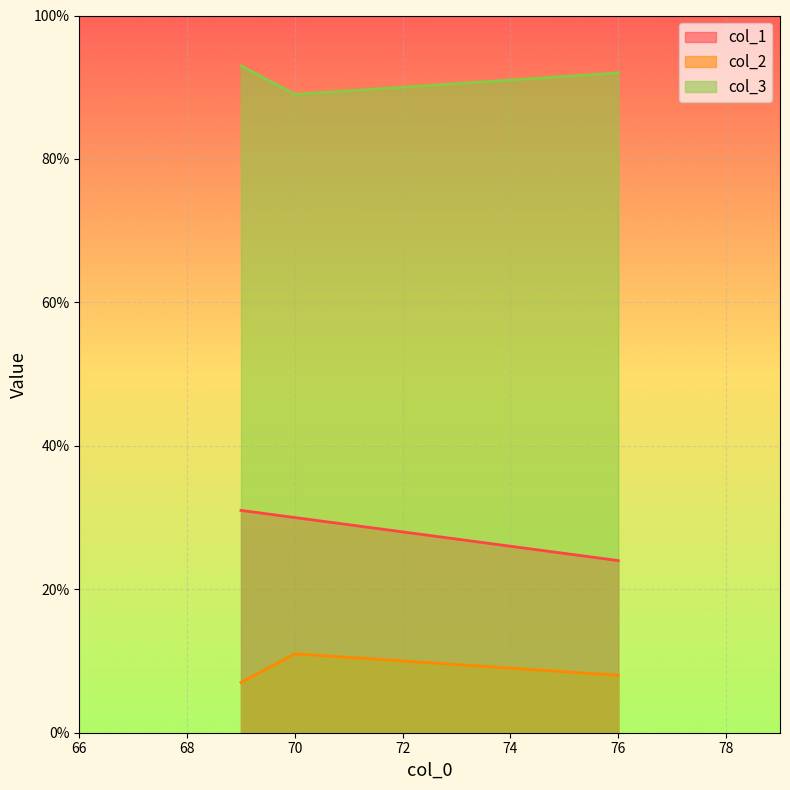

Where is col_1 nearest to the value 27?

76